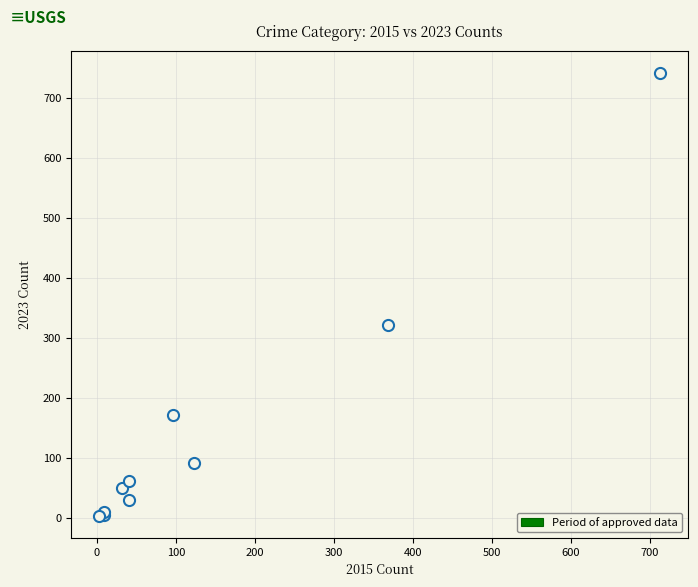

What Y value in the scatter plot is closest to 372?

321